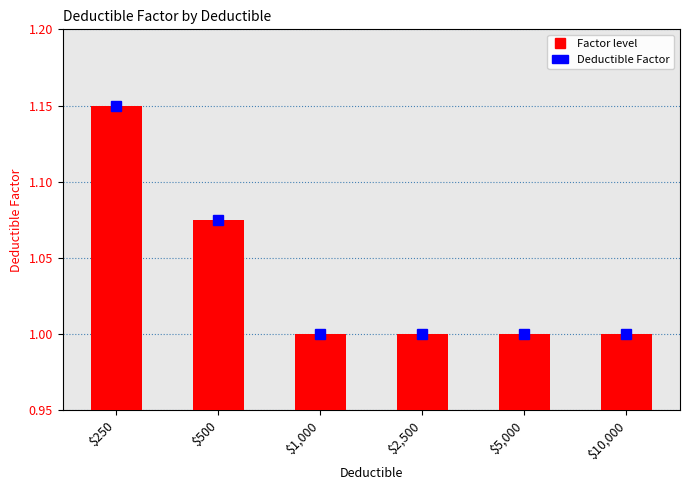

Between $2,500 and $10,000, which series saw the biggest shift?

Factor level